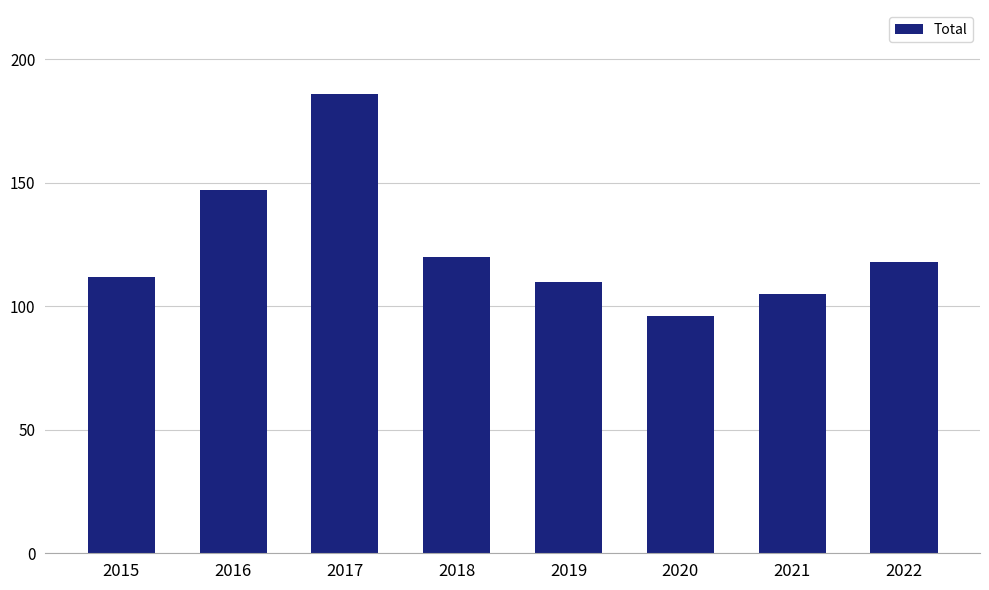

What is the value of the 6th bar from the left?

96